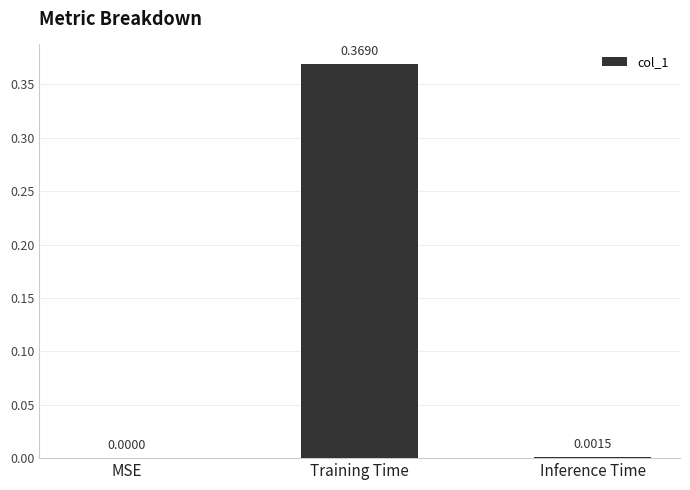

Where is the data nearest to the value 0?

MSE